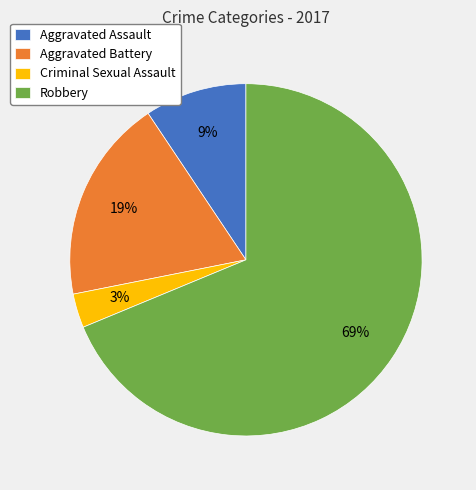

Does Aggravated Assault account for over 50% of the chart?

No